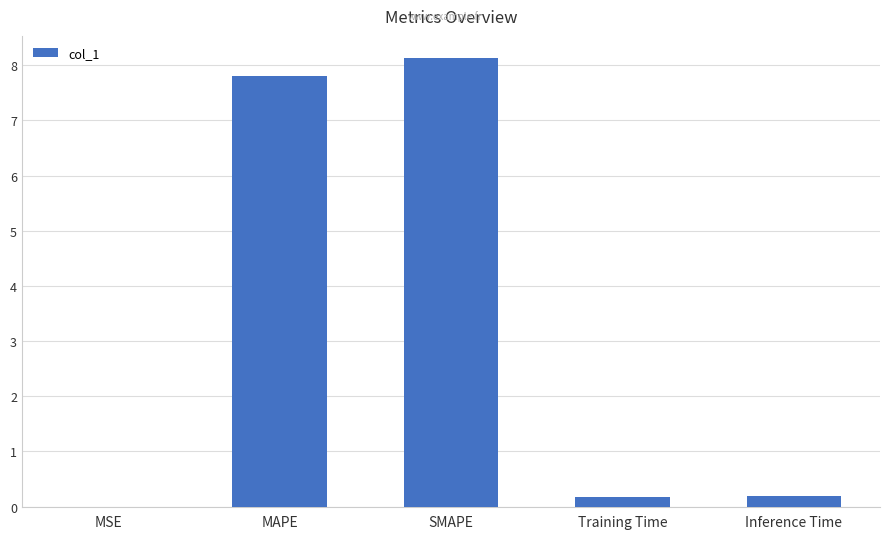

The value at MAPE is 7.8. True or false?

True